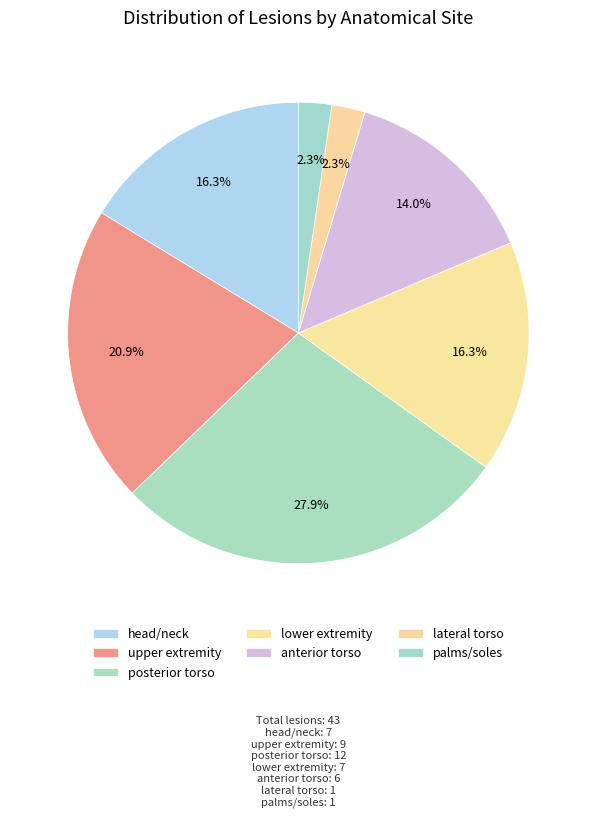

Does any single category account for the majority?

No